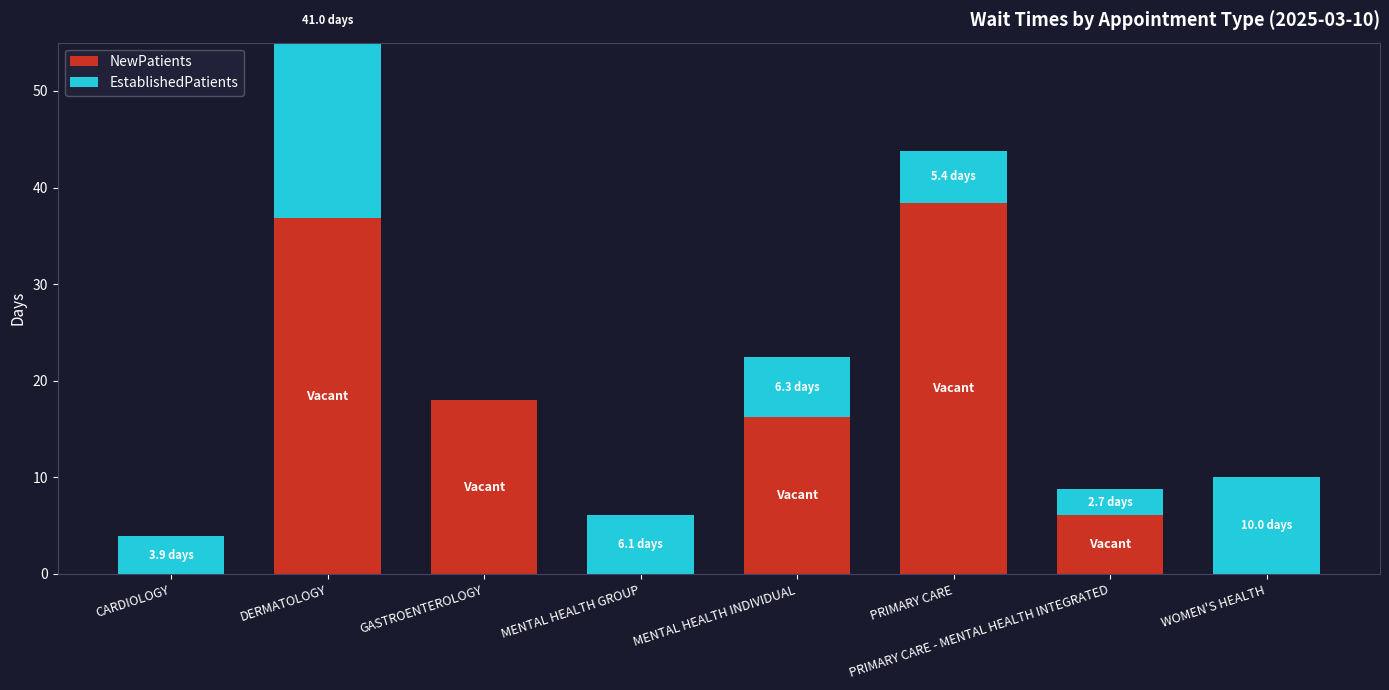

Between MENTAL HEALTH GROUP and MENTAL HEALTH INDIVIDUAL, which series saw the biggest shift?

NewPatients